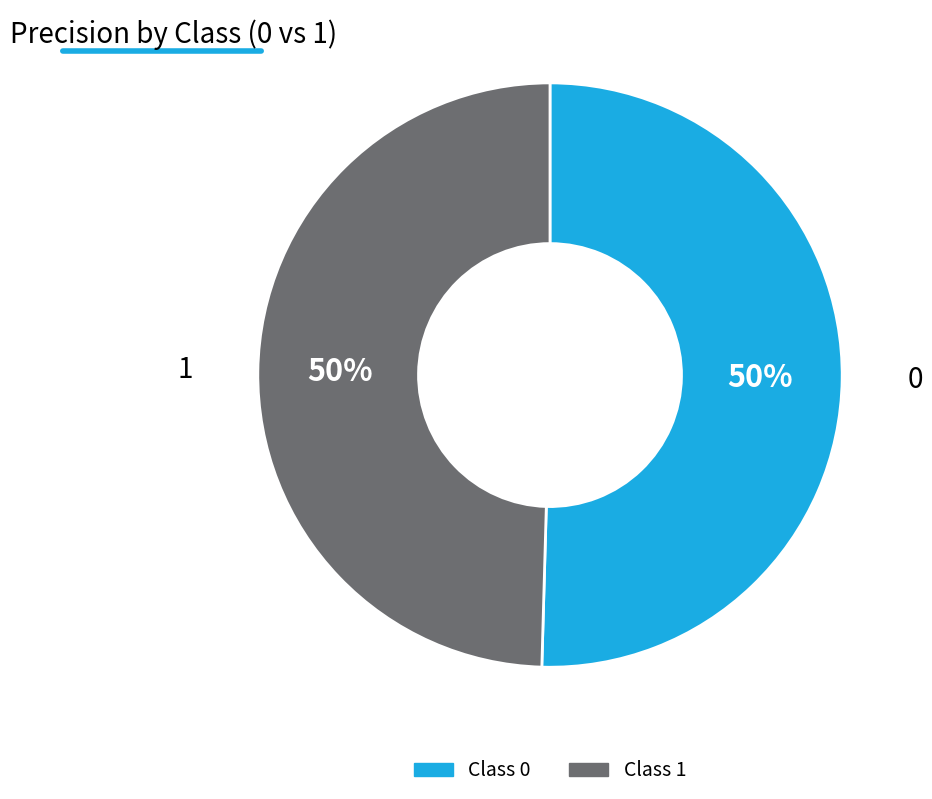

To the nearest percent, what is the average slice percentage?

50%